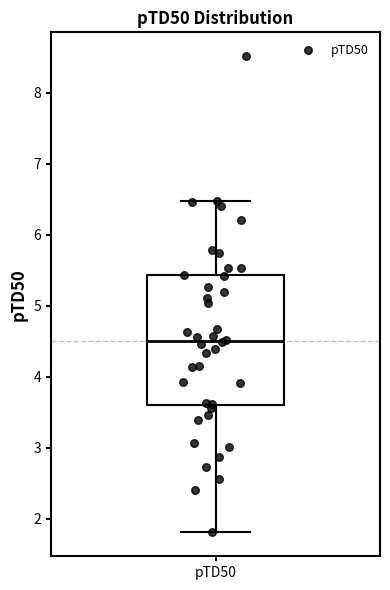

Read this box plot against the y-axis: the position of the median line, the range covered by the box, and the ends of both whiskers. The values are not printed on the chart, so give them approximately, as read against the axis.

median 4.5, box 3.6 to 5.4, whiskers 1.8 to 6.5